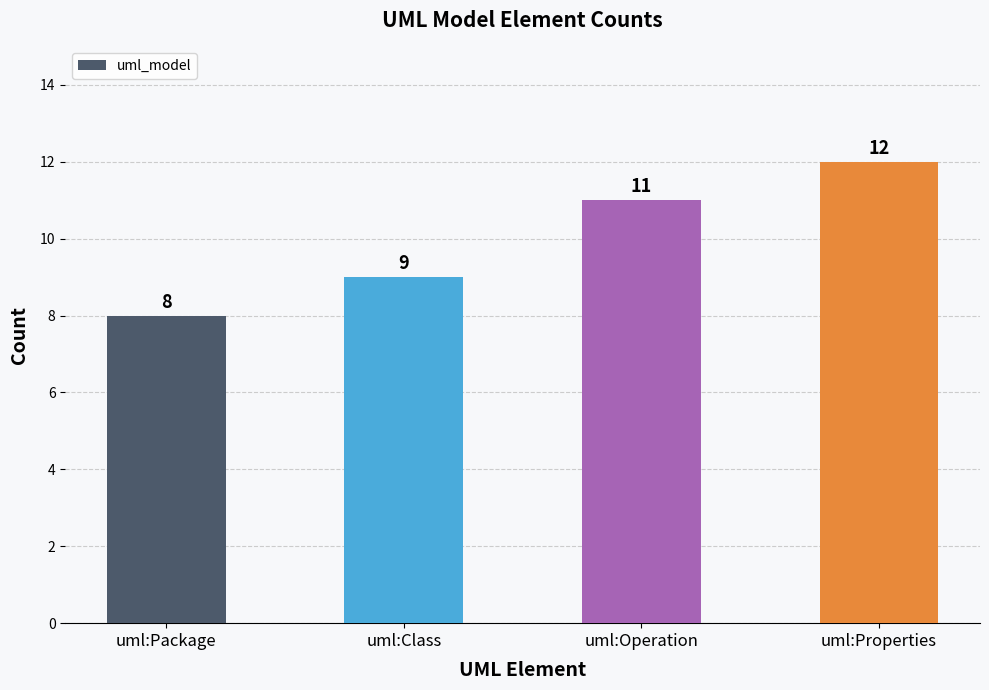

Is it true that the value at uml:Properties is 12?

True